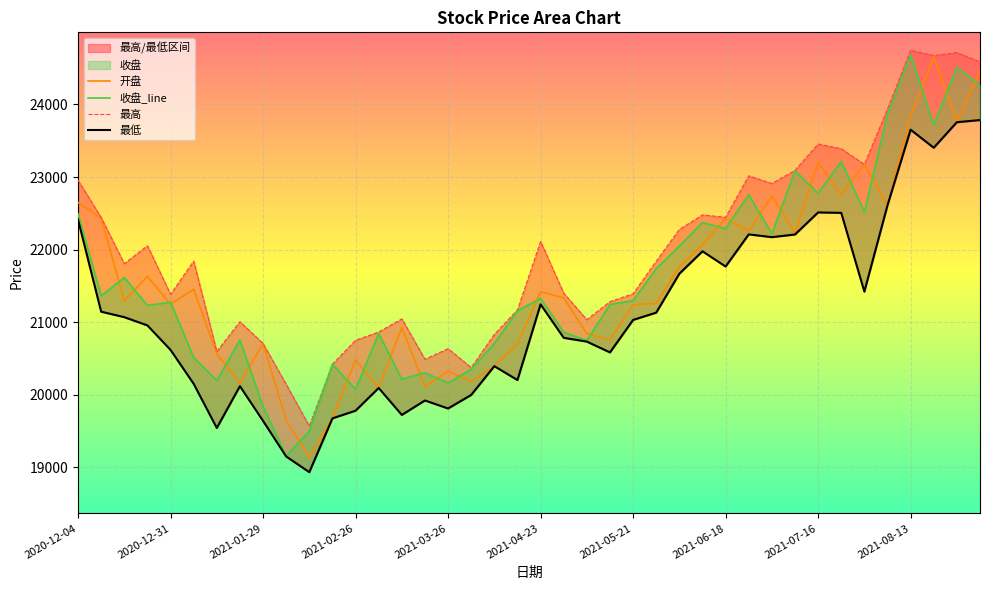

What is the maximum value for 开盘?

24661.8